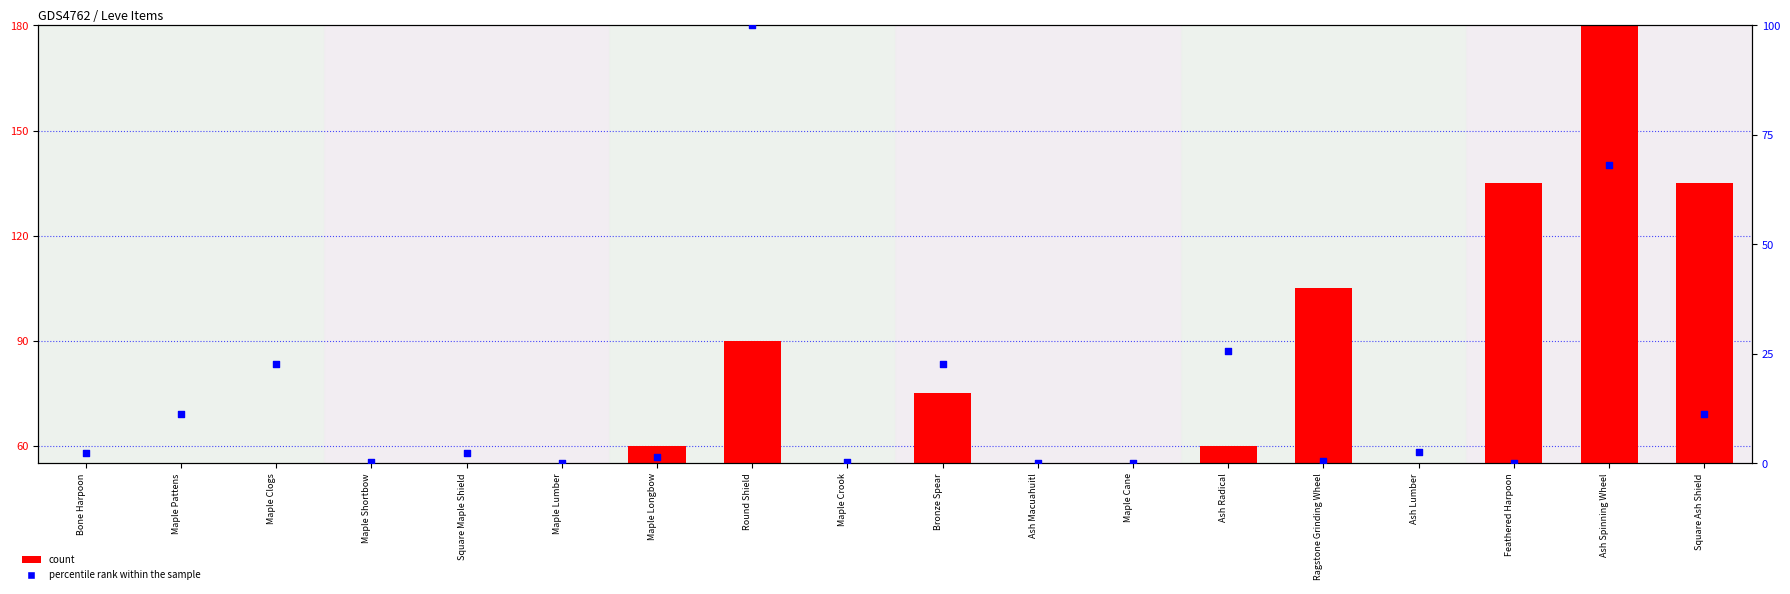

Which series has the largest total across all categories?

count